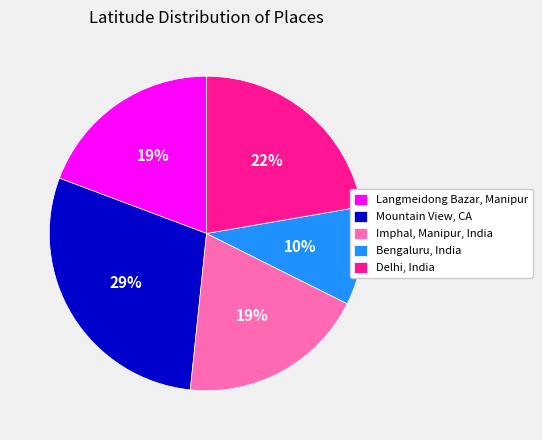

Between Langmeidong Bazar, Manipur and Delhi, India, which is larger?

Delhi, India